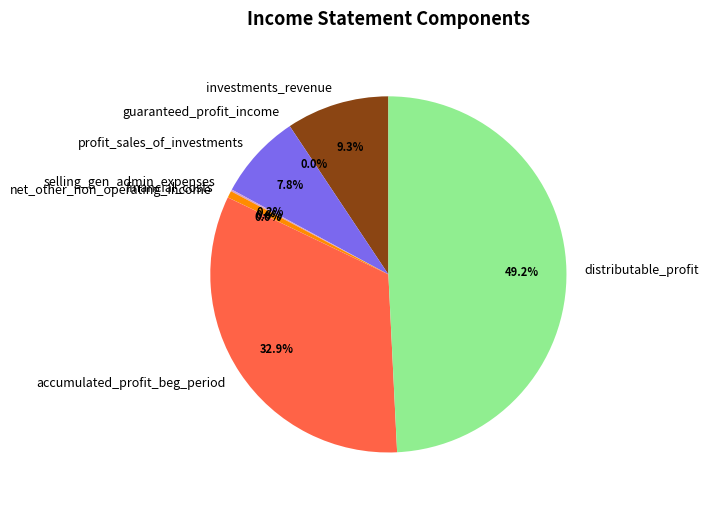

What is the total percentage of accumulated_profit_beg_period and distributable_profit?

82.1%